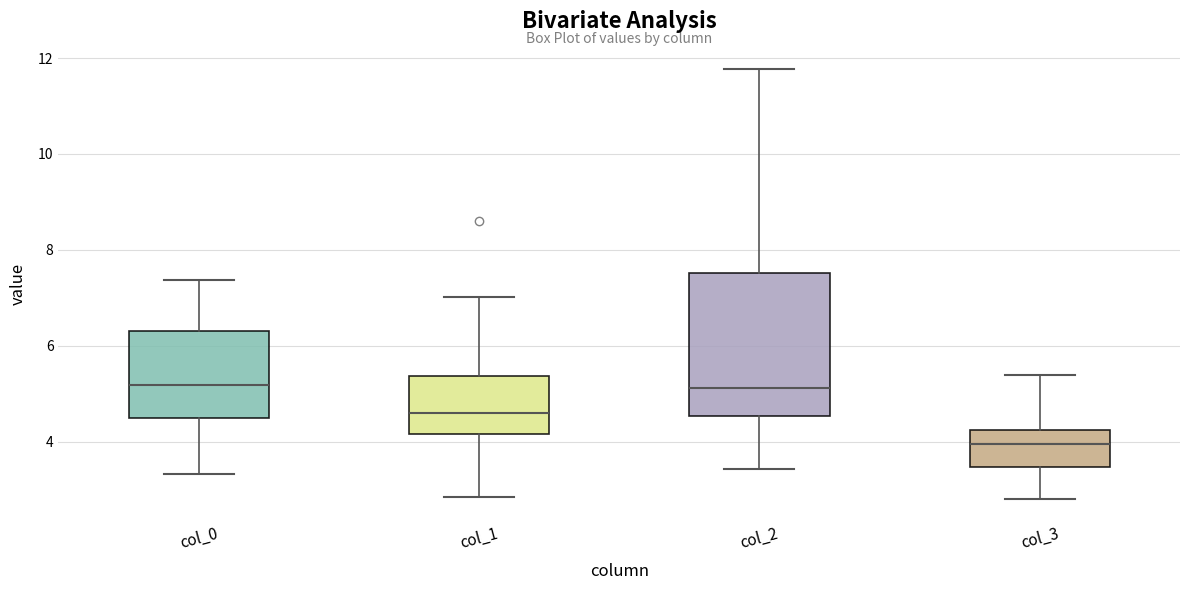

Comparing the boxes themselves (not the whiskers), which one is the tallest?

col_2